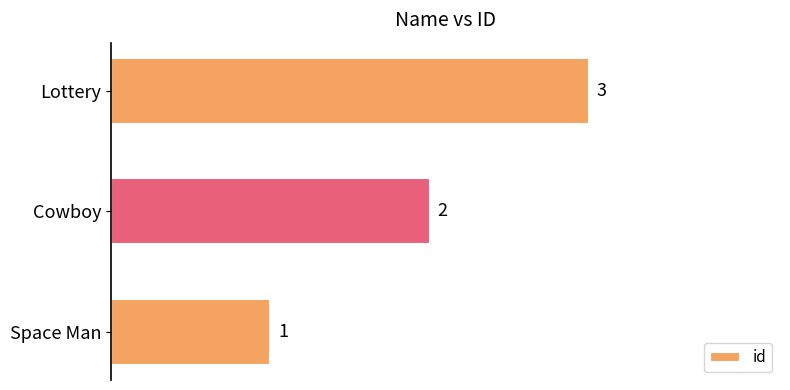

Between Lottery and Space Man, which is larger?

Lottery